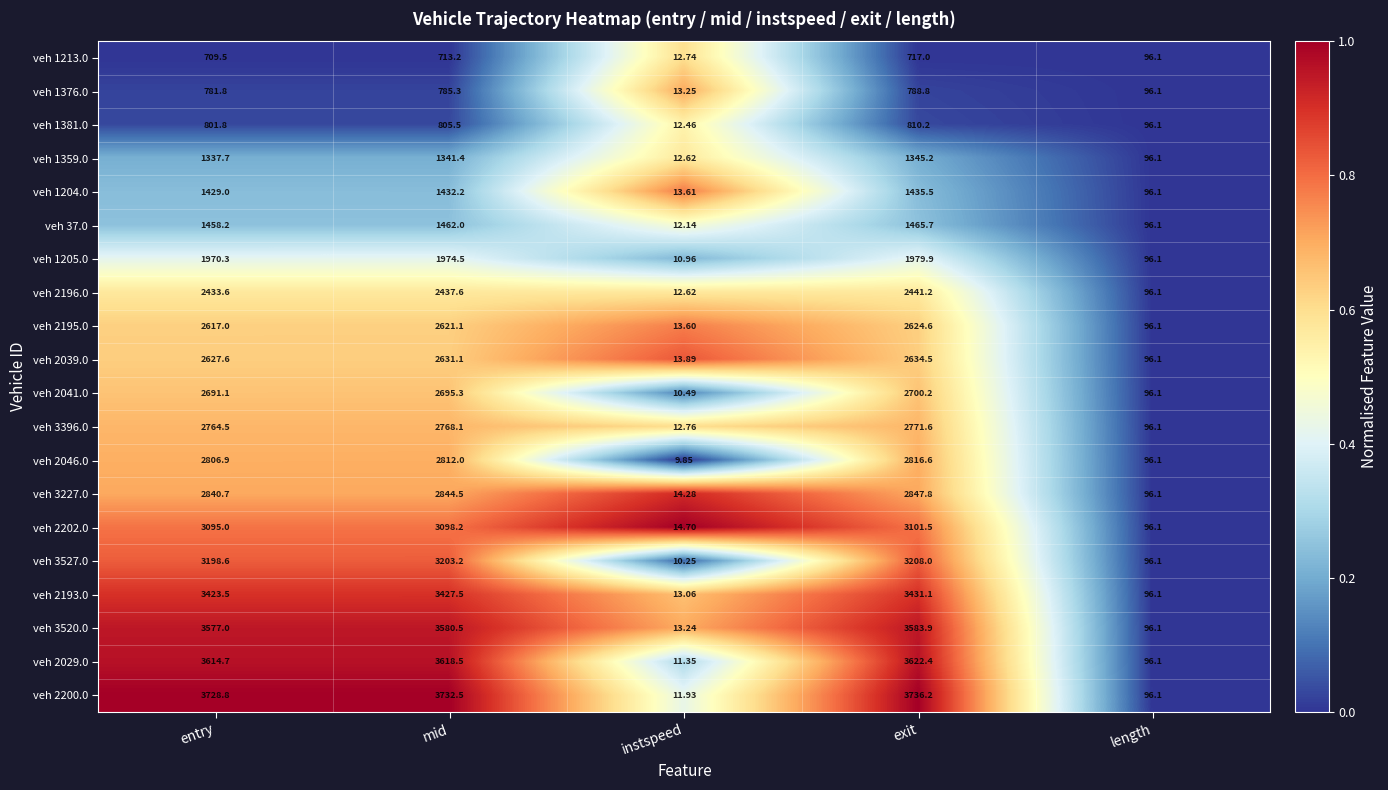

What is the maximum value shown in the chart?

3736.2